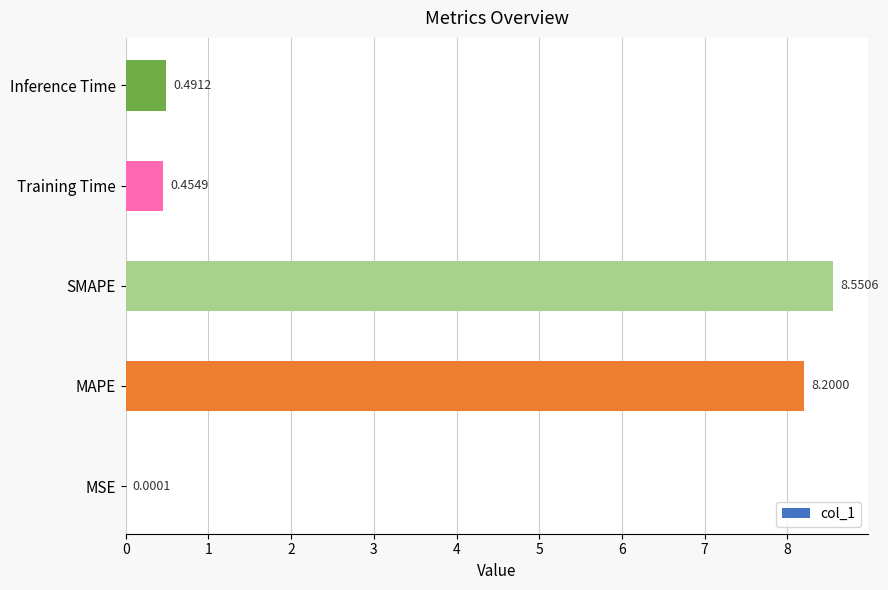

Between SMAPE and Training Time, which is larger?

SMAPE